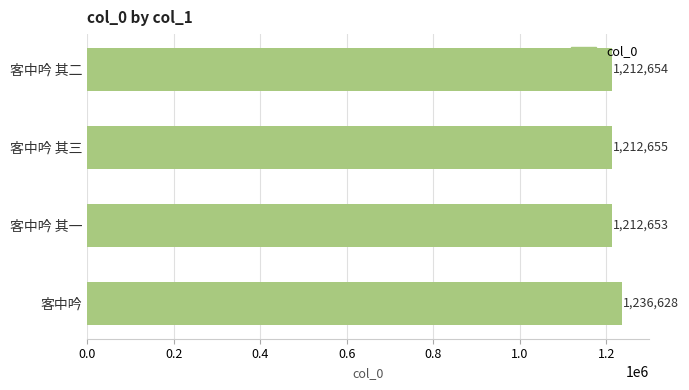

What is the average value?

1218648